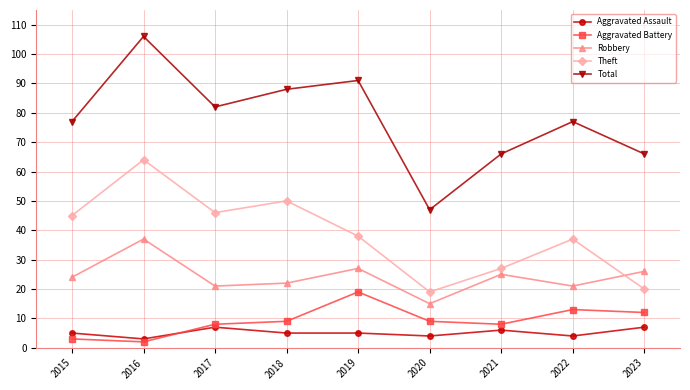

Reading left to right, what are all the values shown in this chart?

Aggravated Assault: 5	3	7	5	5	4	6	4	7
Aggravated Battery: 3	2	8	9	19	9	8	13	12
Robbery: 24	37	21	22	27	15	25	21	26
Theft: 45	64	46	50	38	19	27	37	20
Total: 77	106	82	88	91	47	66	77	66